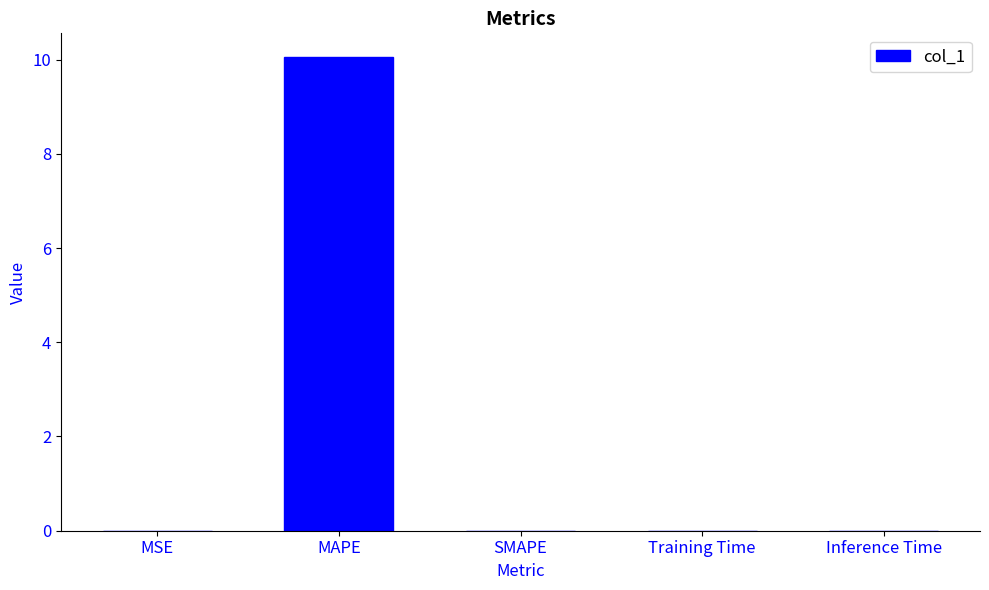

Read the value at MAPE.

10.1